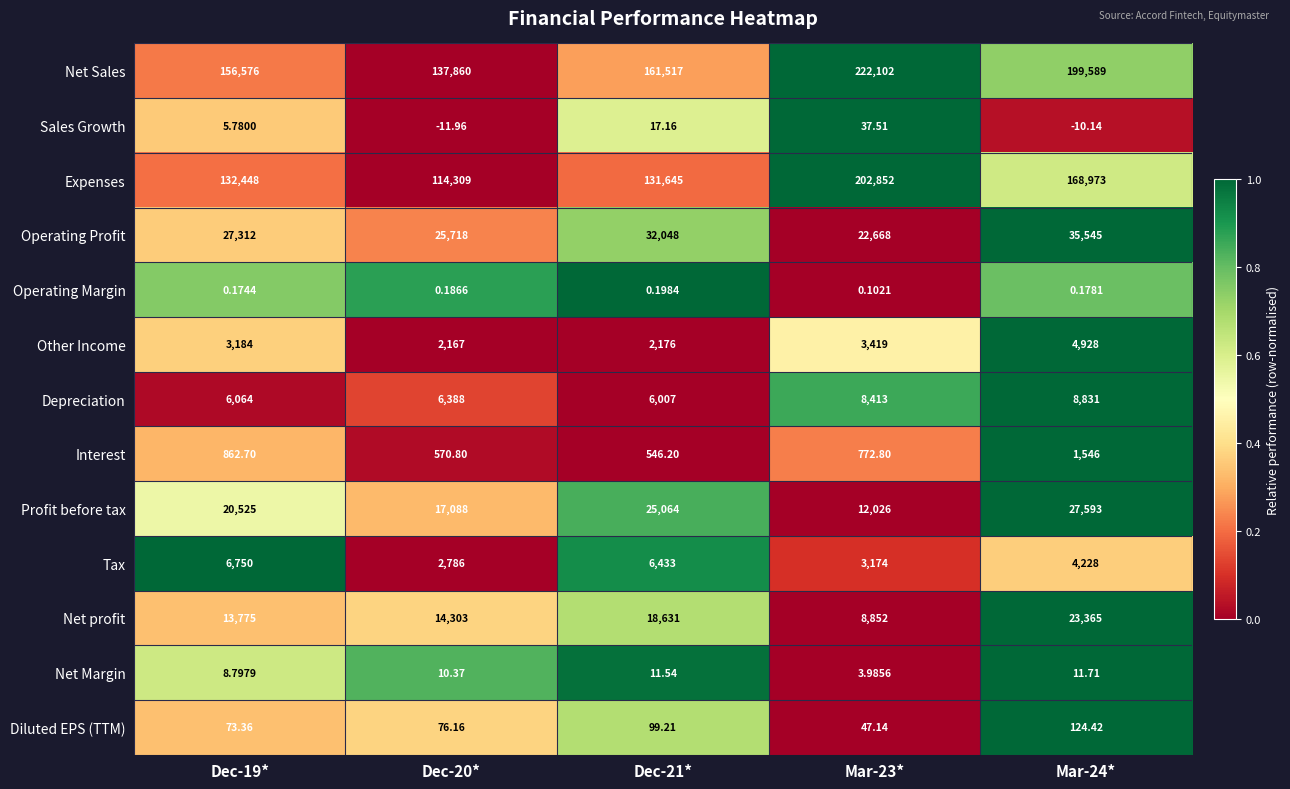

Which series has the largest total across all categories?

Net Sales